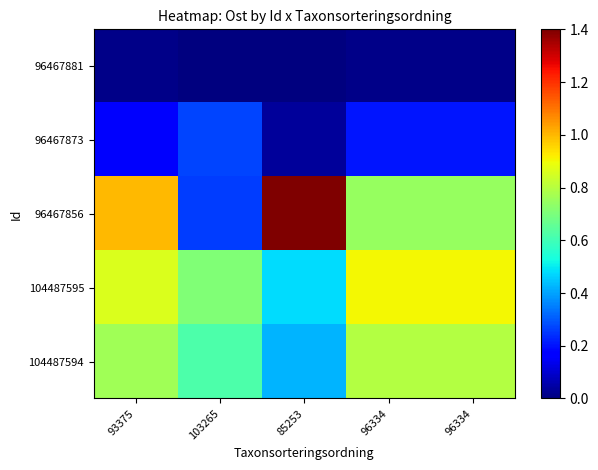

What is the difference between the highest and lowest values at 96334?

0.9